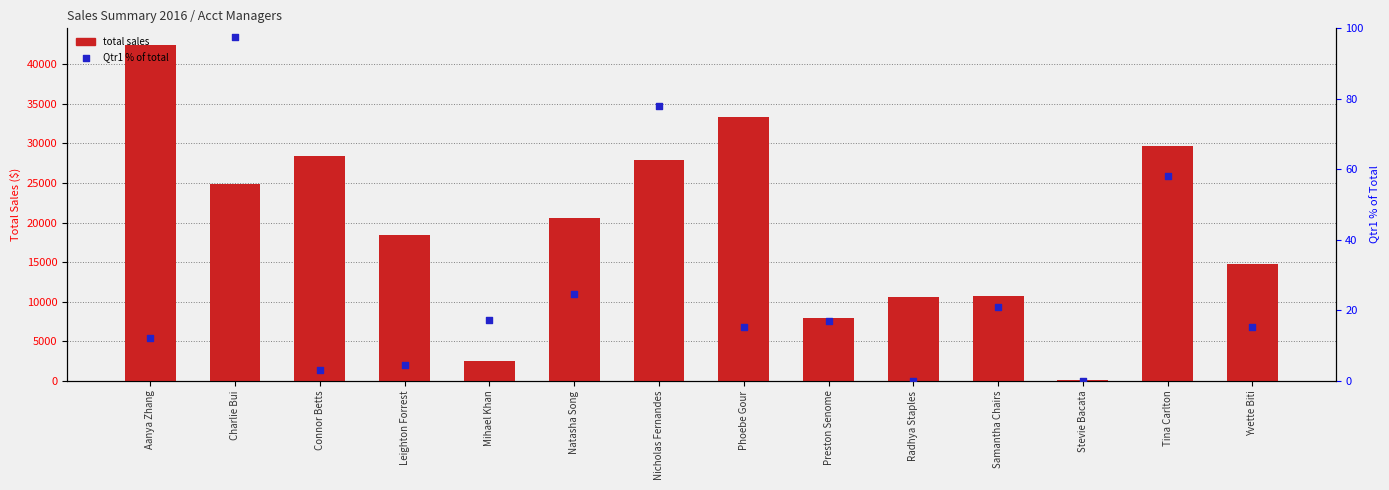

Which series has the largest total across all categories?

total sales